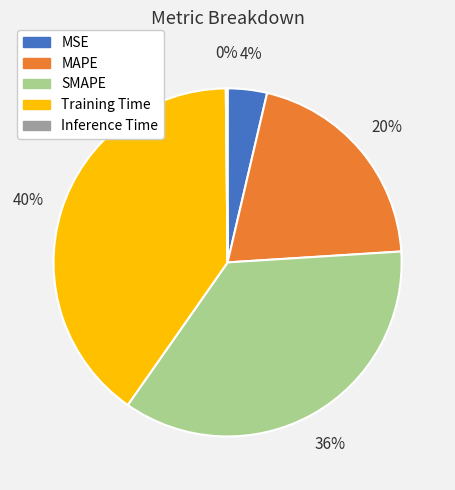

To the nearest percent, what is the average slice percentage?

20%